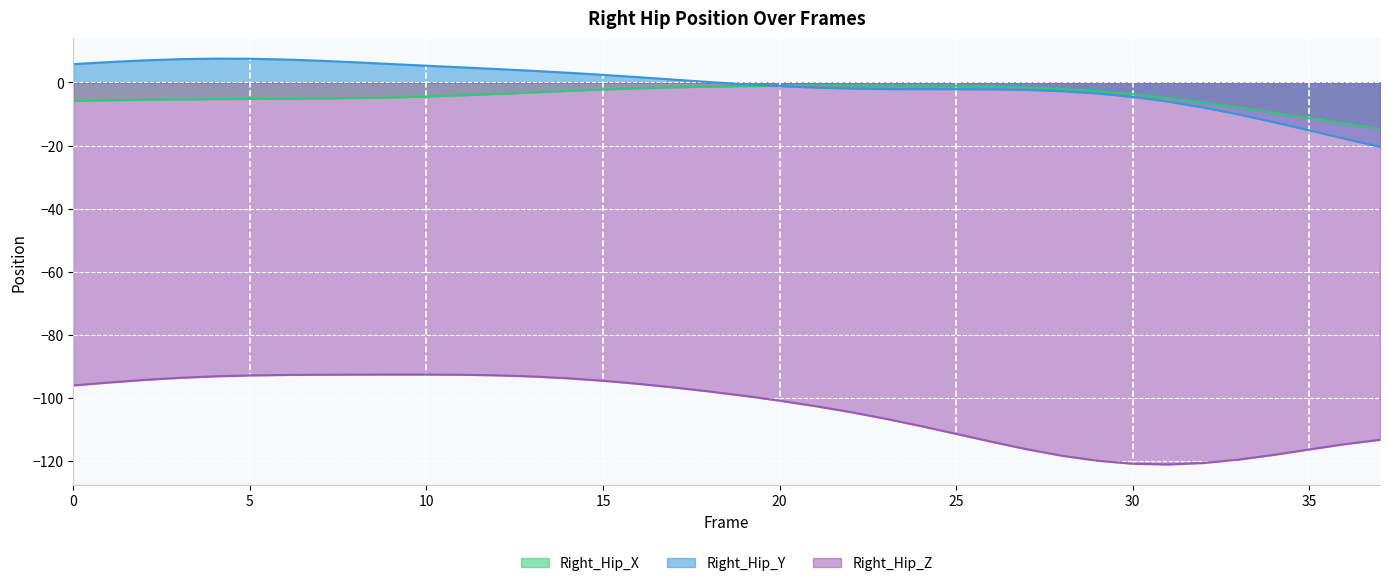

What is the average value of the Right_Hip_Y series?

-0.6